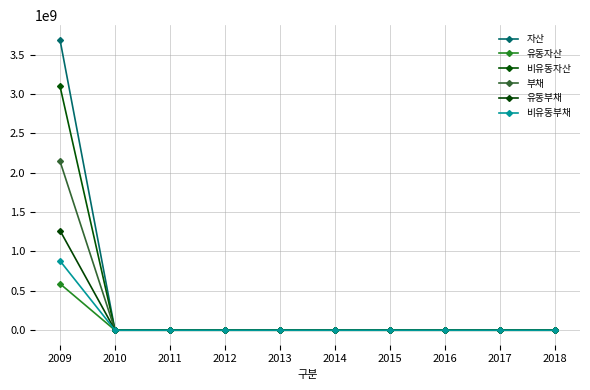

Does the chart have visible grid lines?

Yes